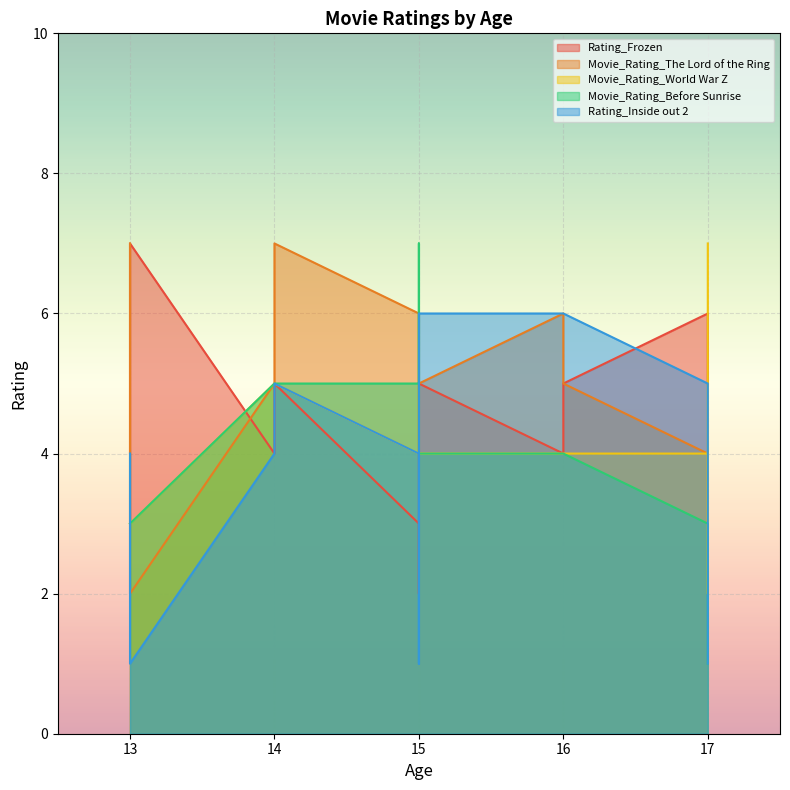

Between 14 and 13, which series saw the biggest shift?

Movie_Rating_The Lord of the Ring